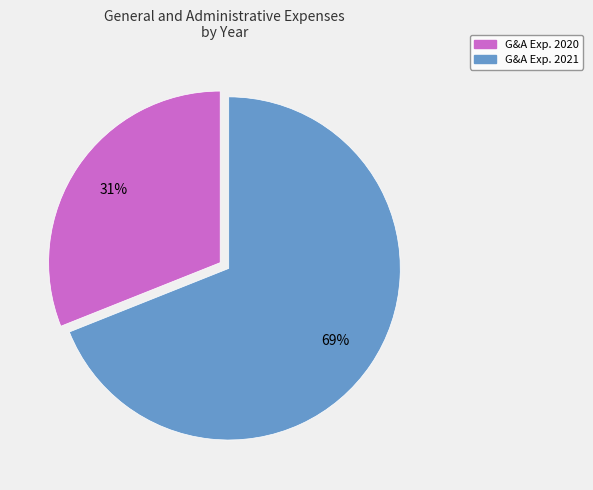

Is the sum of G&A Exp. 2021 and G&A Exp. 2020 greater than half?

Yes